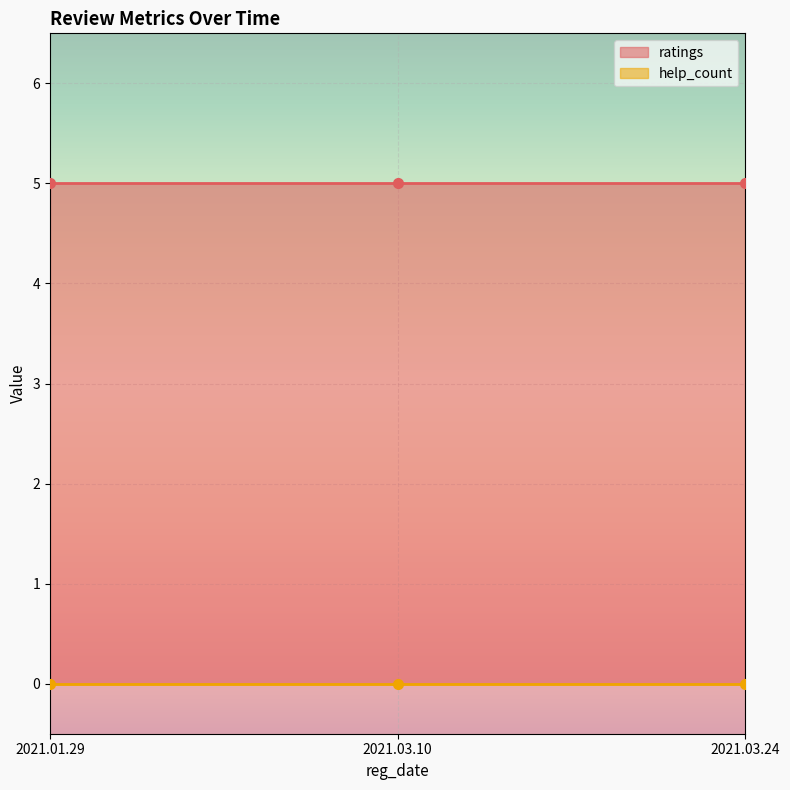

List the series in order of their overall mean, lowest first.

help_count, ratings